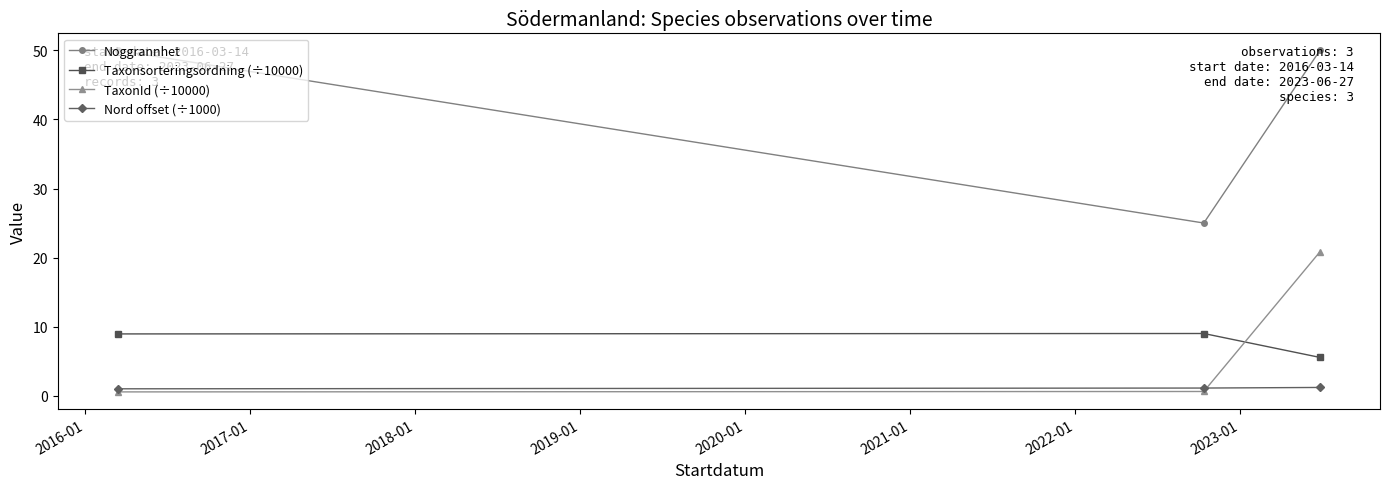

Which series has the largest total across all categories?

Noggrannhet